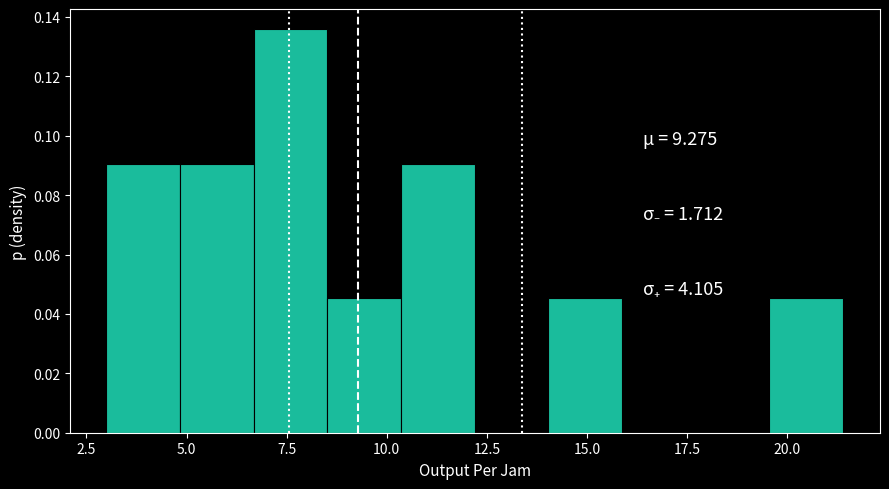

Read against the x-axis, roughly where is the centre of the tallest bar?

7.5